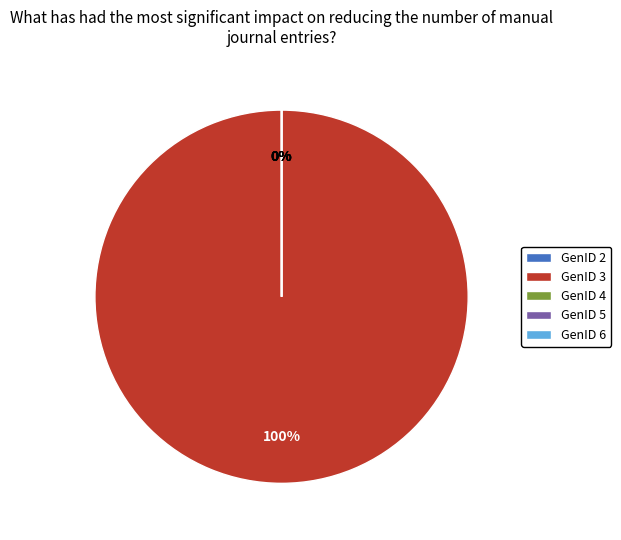

Is there a majority slice in this chart?

Yes